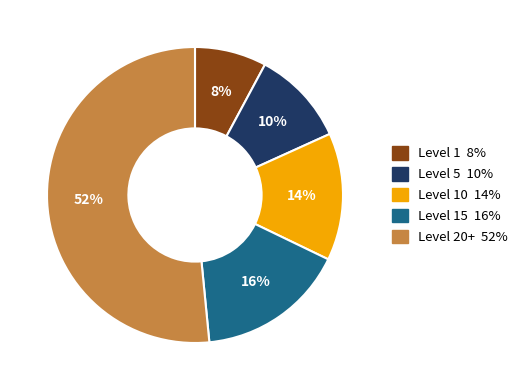

Does any single category account for the majority?

Yes